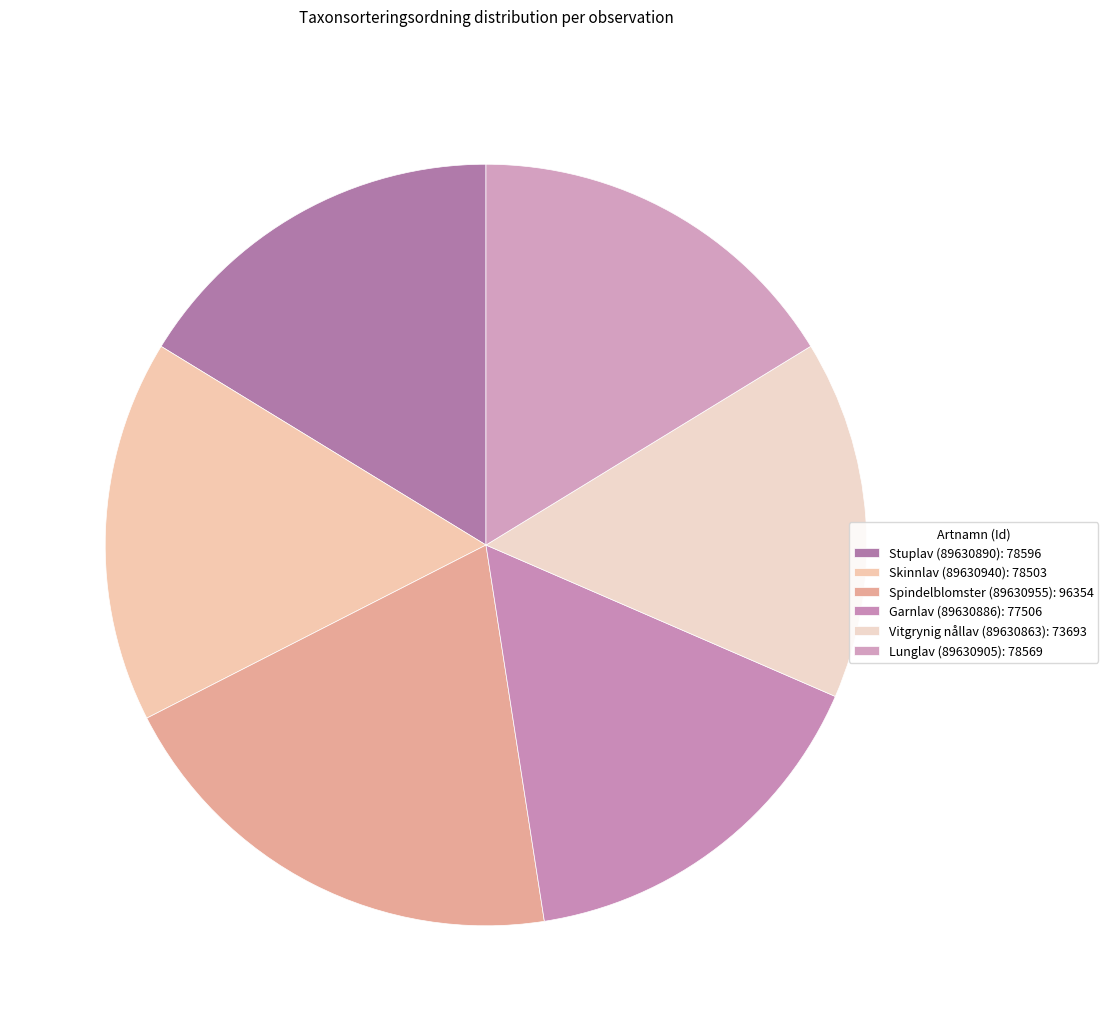

To the nearest percent, what is the combined percentage of Skinnlav (89630940) and Garnlav (89630886)?

32%